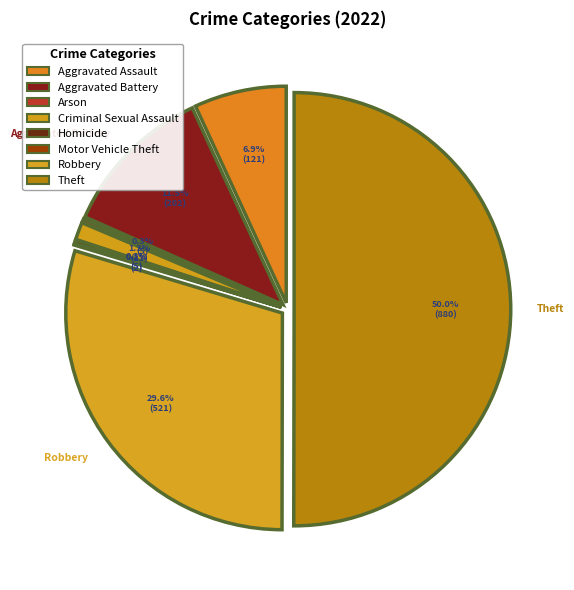

Which slice is the smallest?

Motor Vehicle Theft